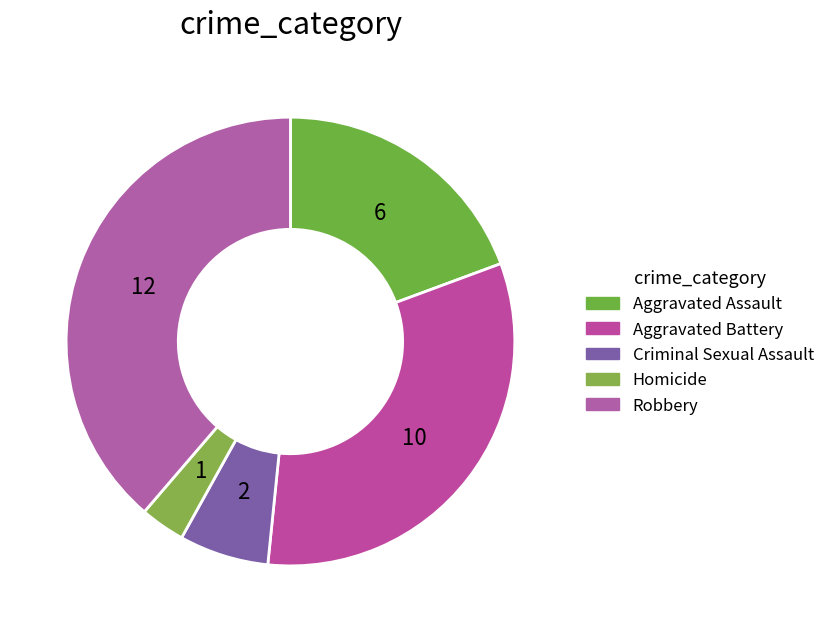

To the nearest percent, what is the combined percentage of Aggravated Assault and Aggravated Battery?

52%